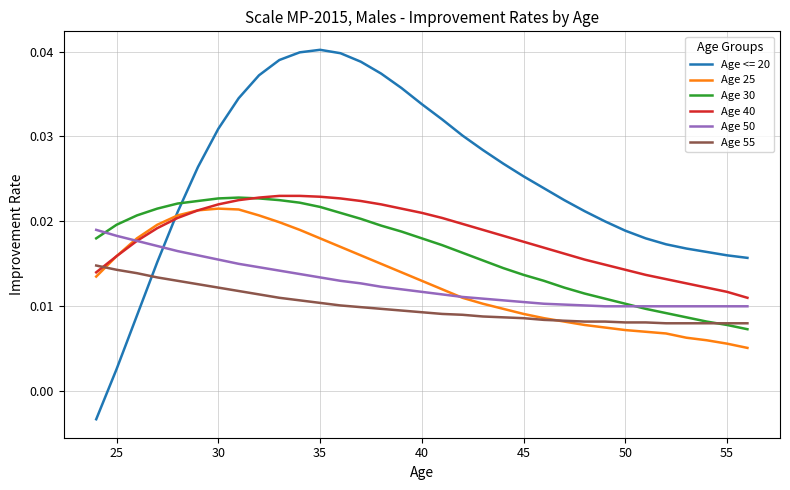

Which series has the largest total across all categories?

Age <= 20